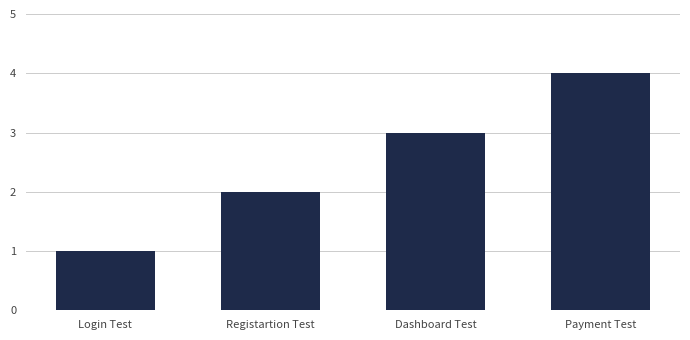

Does the chart contain stacked bars?

No